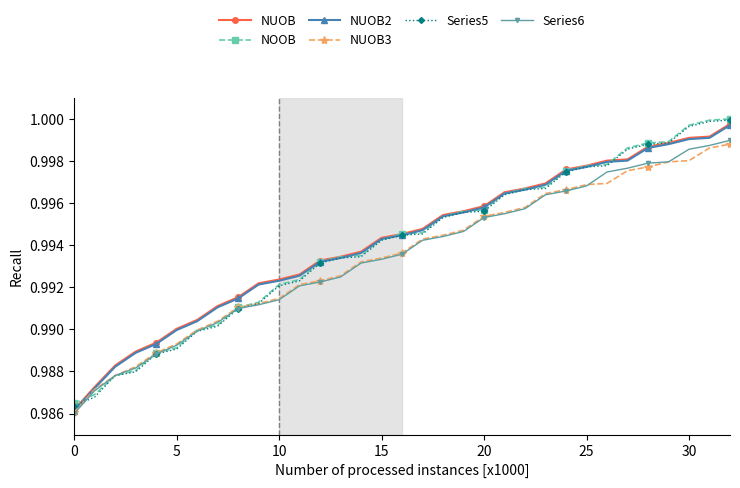

At how many categories does at least one series exceed 0?

33